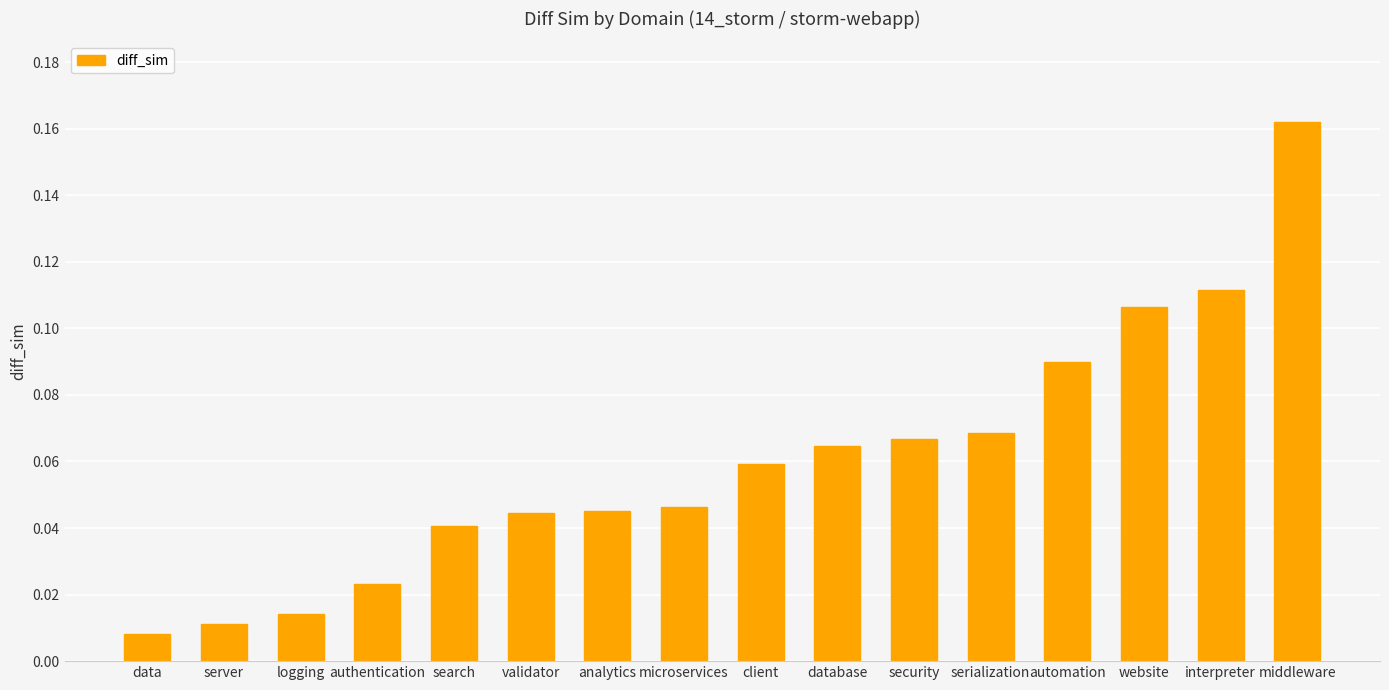

What is the sum of all values?

1.0